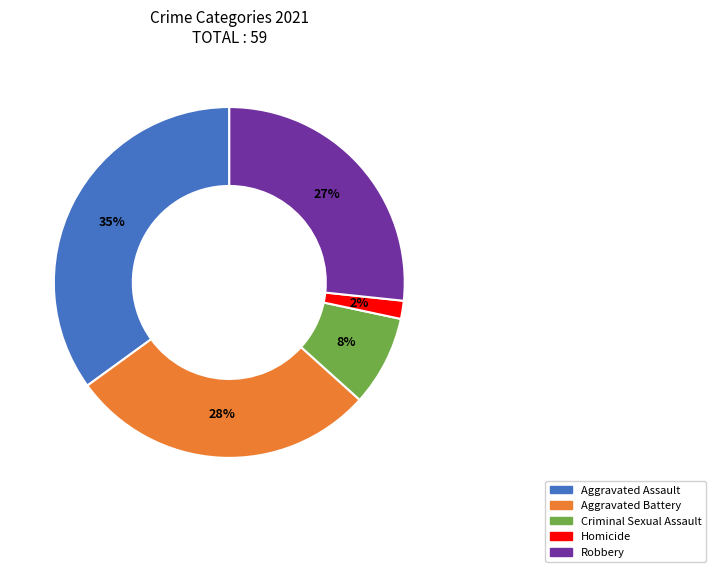

To the nearest percent, what is the difference between the largest and smallest slice percentages?

33%